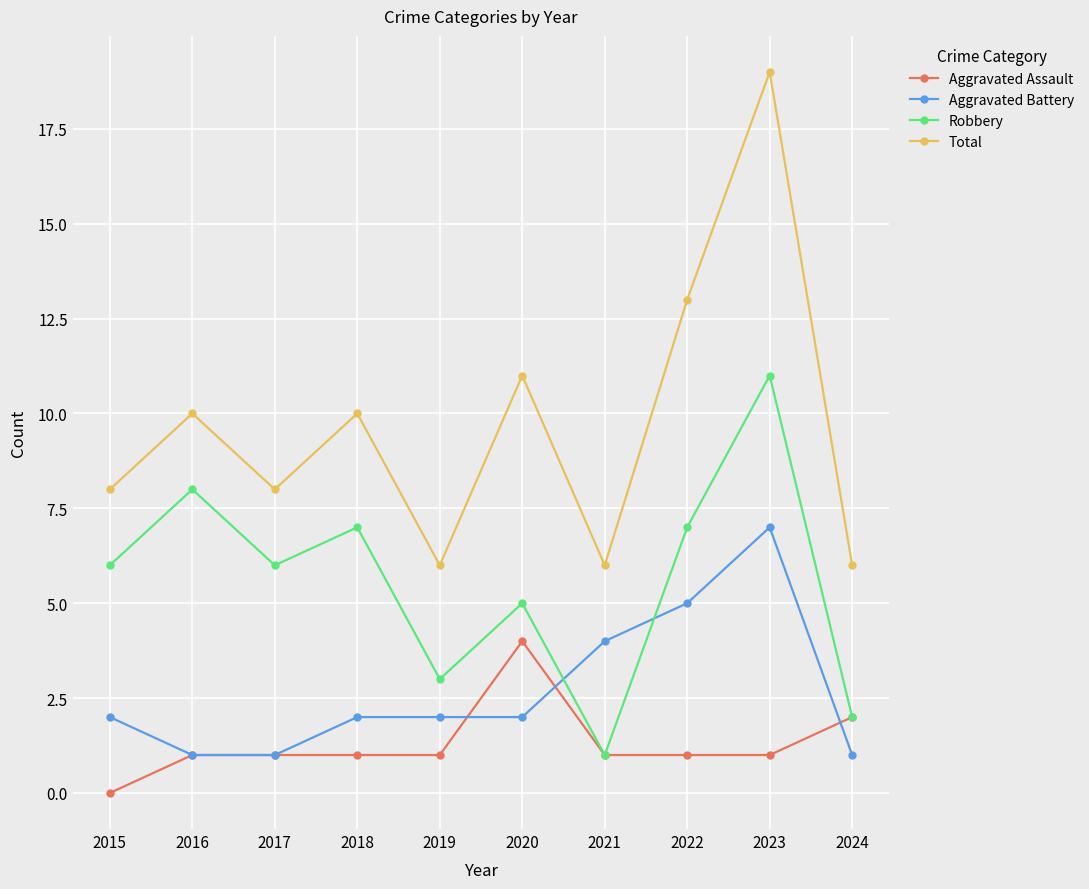

Reading right to left, list all the values displayed in this chart.

Aggravated Assault: 2024=2	2023=1	2022=1	2021=1	2020=4	2019=1	2018=1	2017=1	2016=1	2015=0
Aggravated Battery: 2024=1	2023=7	2022=5	2021=4	2020=2	2019=2	2018=2	2017=1	2016=1	2015=2
Robbery: 2024=2	2023=11	2022=7	2021=1	2020=5	2019=3	2018=7	2017=6	2016=8	2015=6
Total: 2024=6	2023=19	2022=13	2021=6	2020=11	2019=6	2018=10	2017=8	2016=10	2015=8